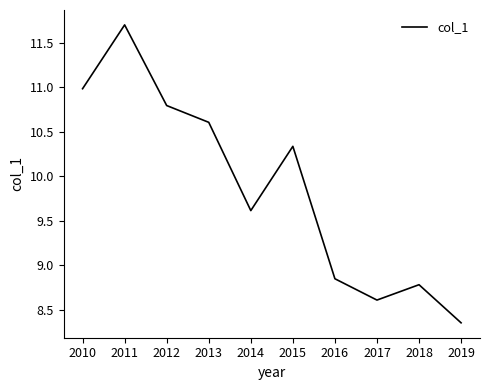

What is the difference between the values at 2013 and 2017?

2.0